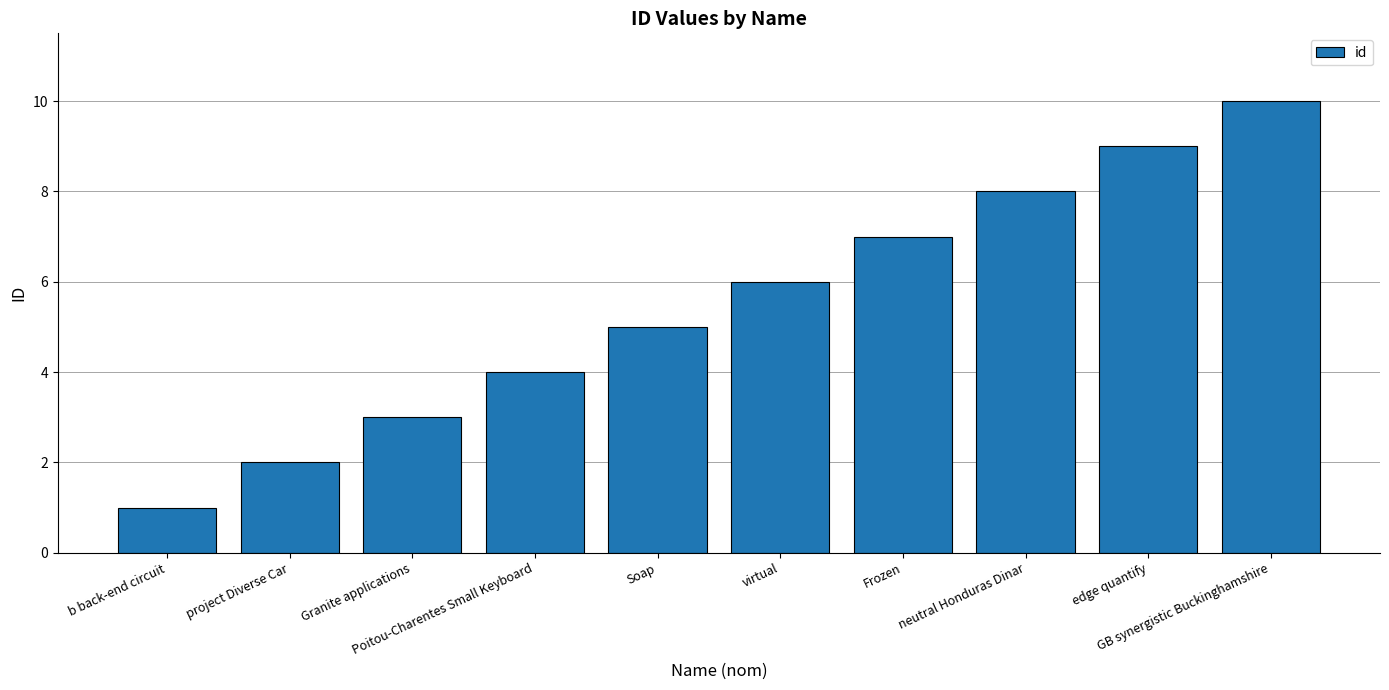

What is the label of the 7th bar from the right?

Poitou-Charentes Small Keyboard